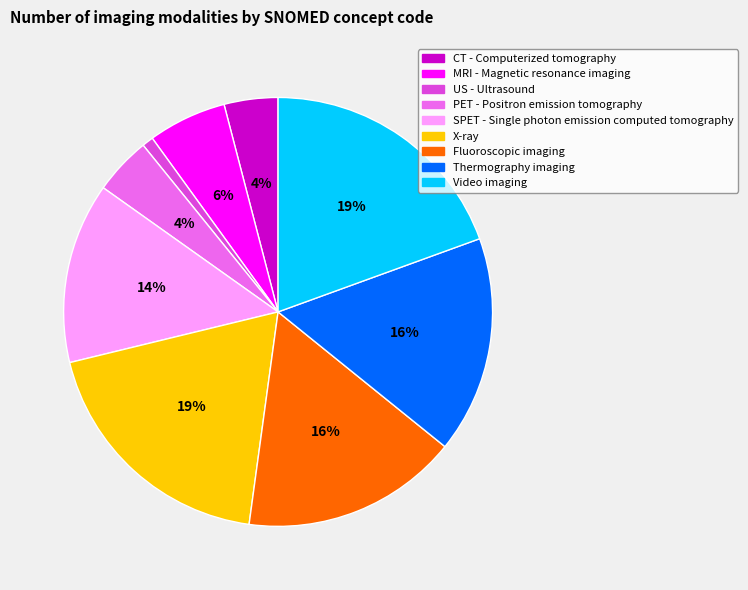

What is the smallest slice in the pie chart?

US - Ultrasound